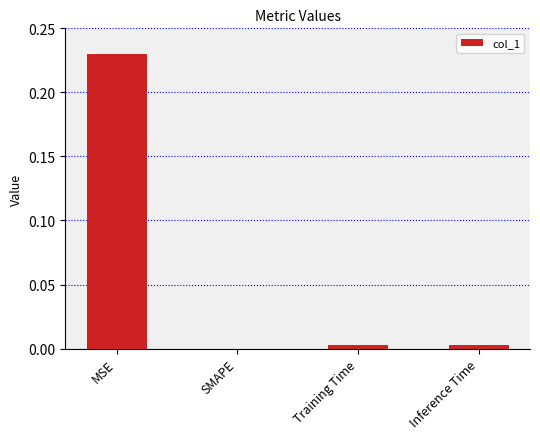

Which category has the highest value across all series?

MSE